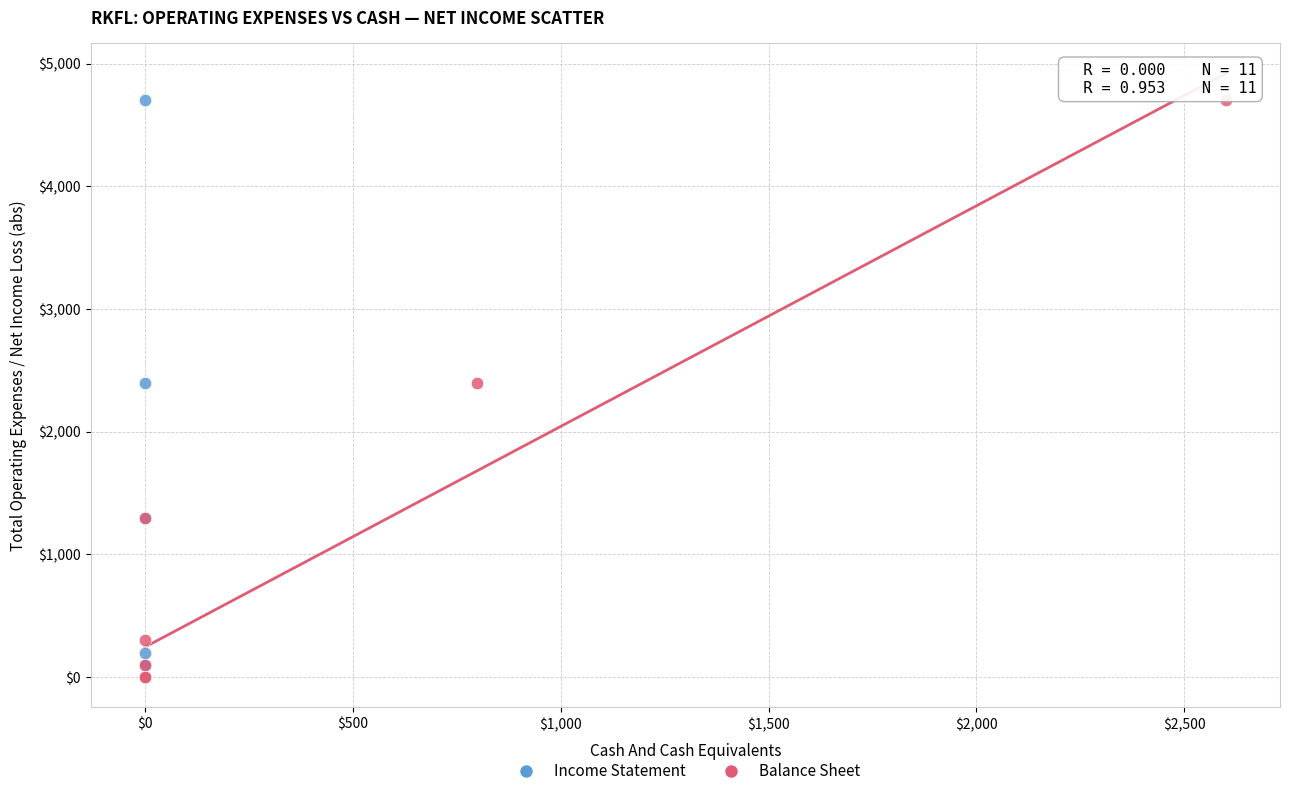

What are all the series names shown in the legend?

Income Statement, Balance Sheet